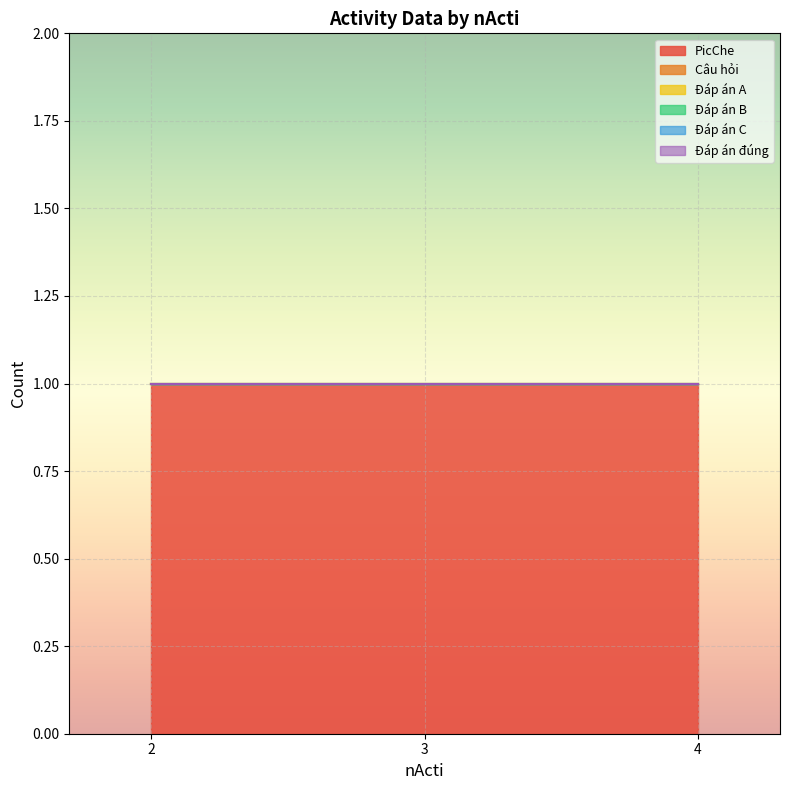

How many lines are shown in the chart?

6